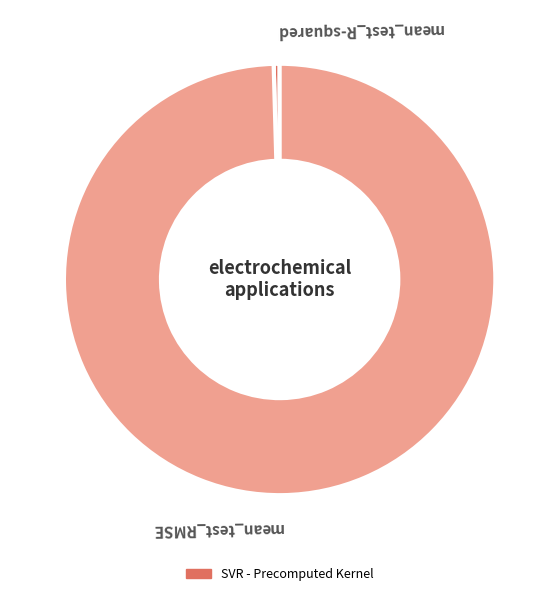

Which has a higher value, mean_test_RMSE or mean_test_R-squared?

mean_test_RMSE